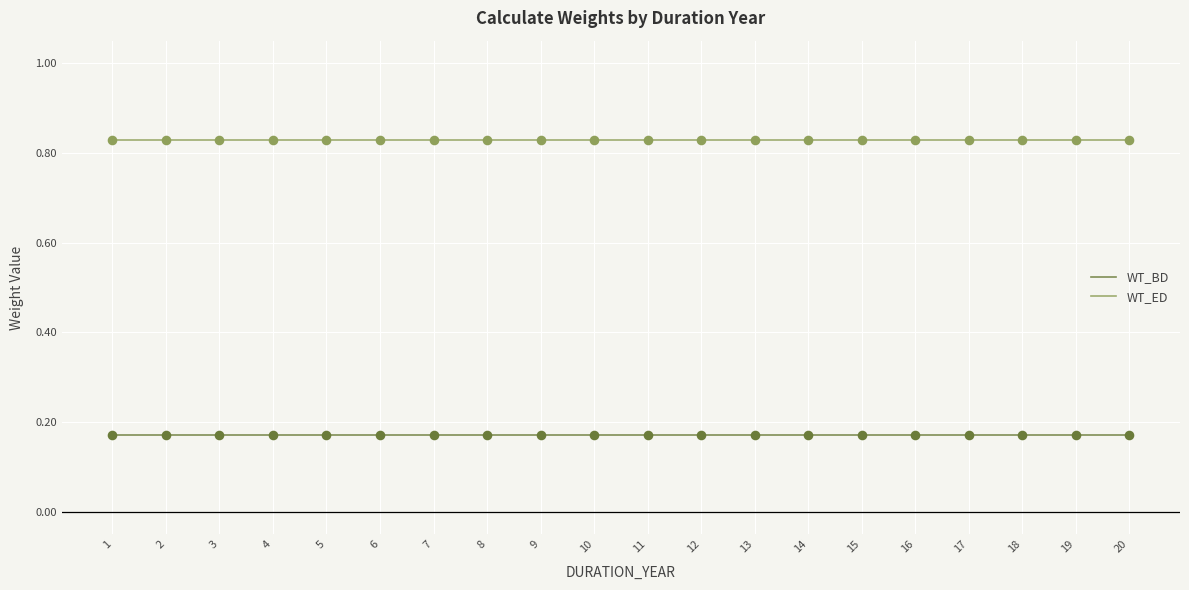

What is the spread (max minus min) of values at 16?

0.7